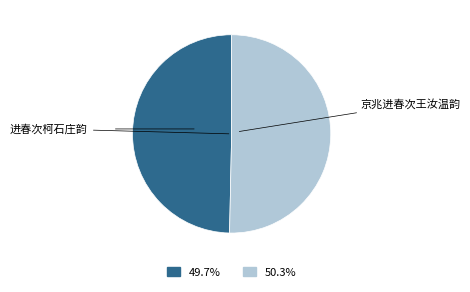

Is there any slice that represents more than half of the pie?

Yes